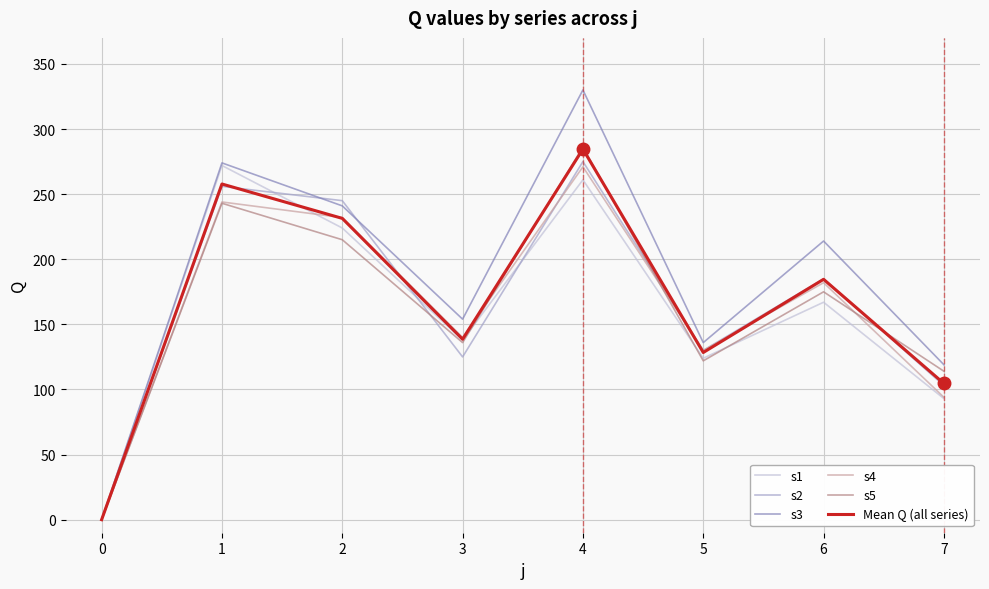

What is the sum of all s5 values?

1291.0